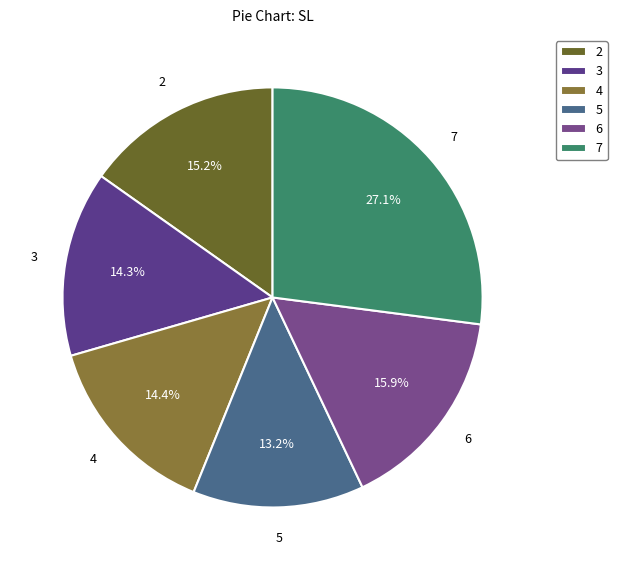

To the nearest percent, what is the difference between the 5 and 6 slice percentages?

3%